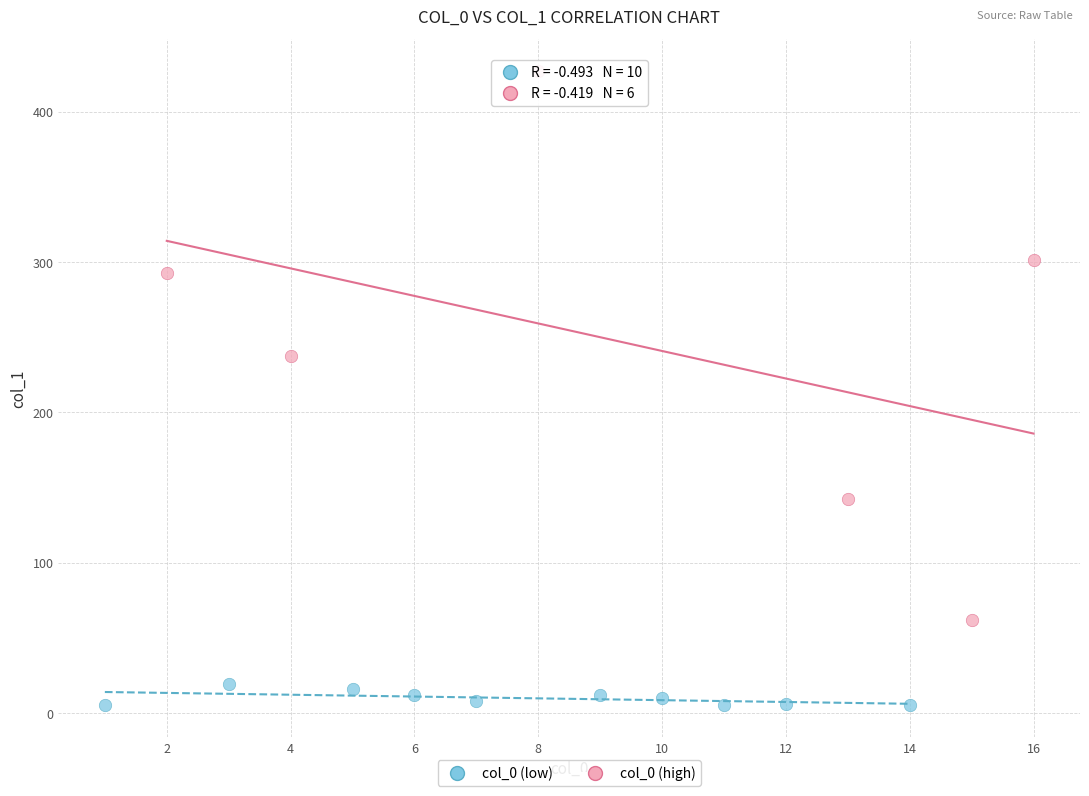

Which series contains the lowest Y value?

col_0 (low)